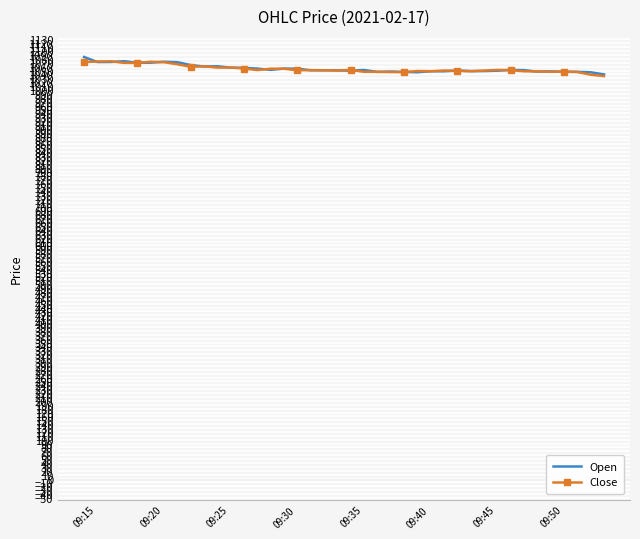

Rank the series by their maximum value, from lowest to highest.

Close, Open